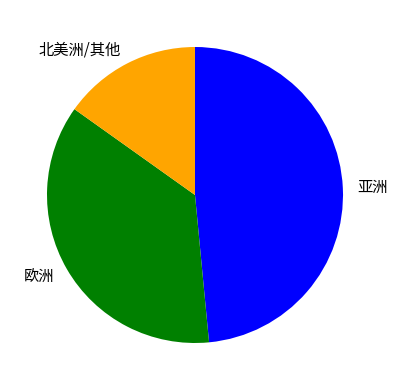

Is there any slice that represents more than half of the pie?

No